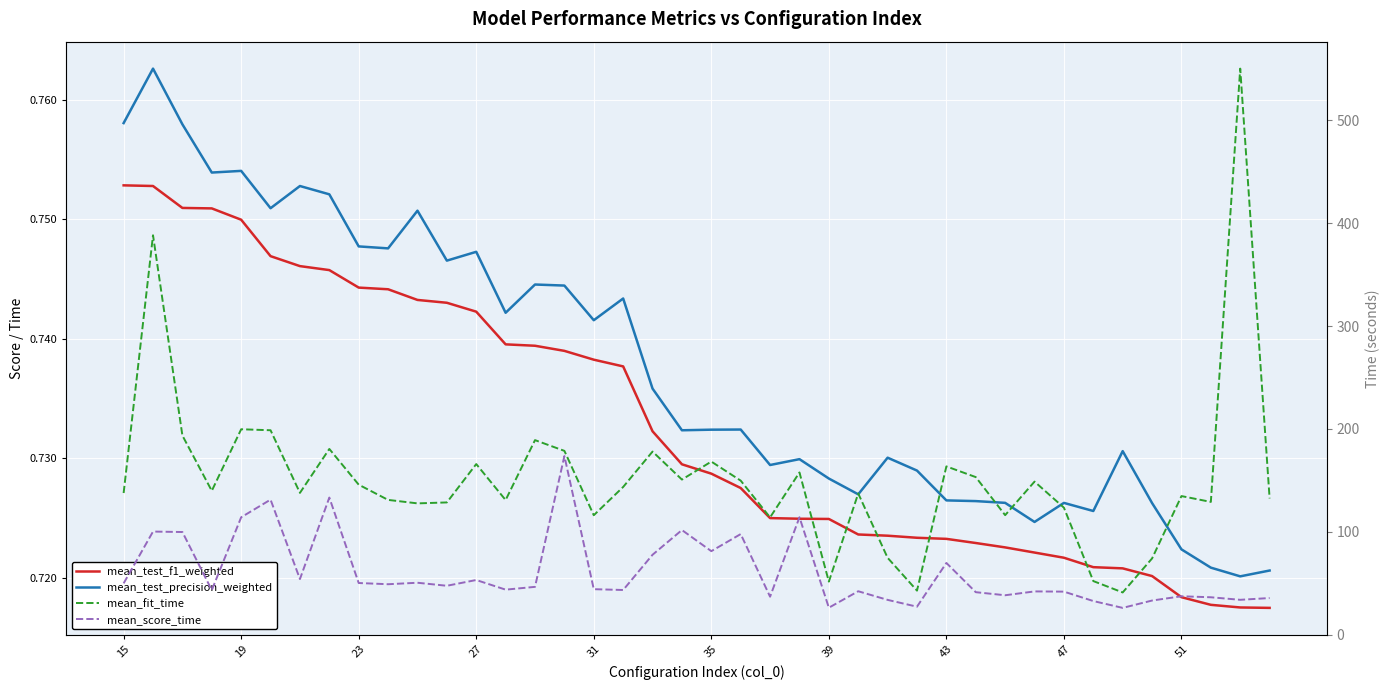

Between 10 and 15, which is larger?

15